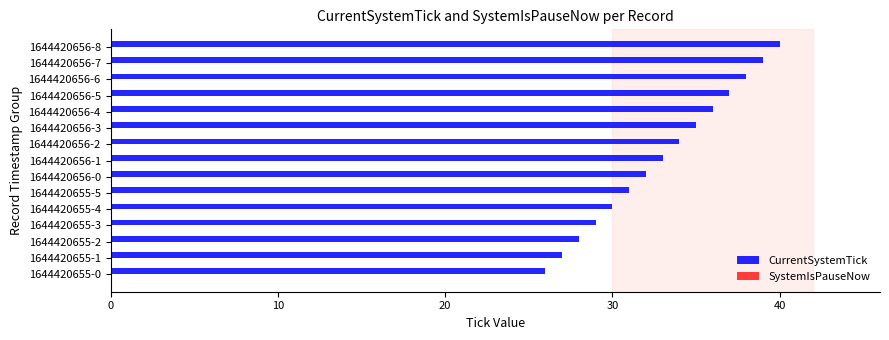

Reading bottom to top, transcribe all the data shown in this chart.

1644420655-0=26	1644420655-1=27	1644420655-2=28	1644420655-3=29	1644420655-4=30	1644420655-5=31	1644420656-0=32	1644420656-1=33	1644420656-2=34	1644420656-3=35	1644420656-4=36	1644420656-5=37	1644420656-6=38	1644420656-7=39	1644420656-8=40